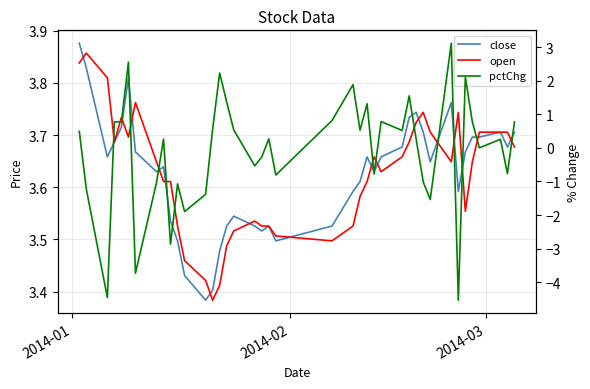

What is the value of the pctChg point at the 1st from the left?

0.5